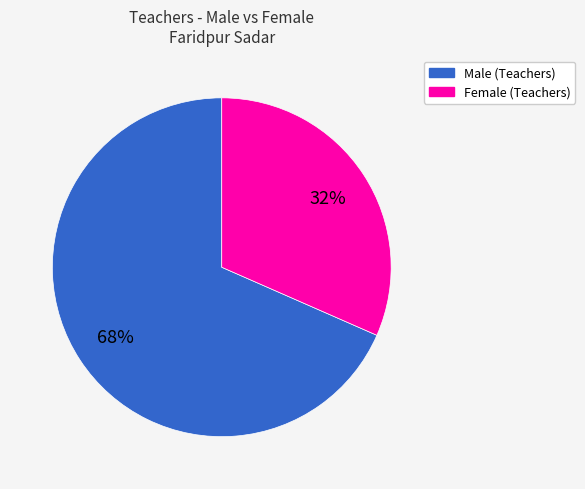

The Male slice represents 54% of the pie. True or false?

False